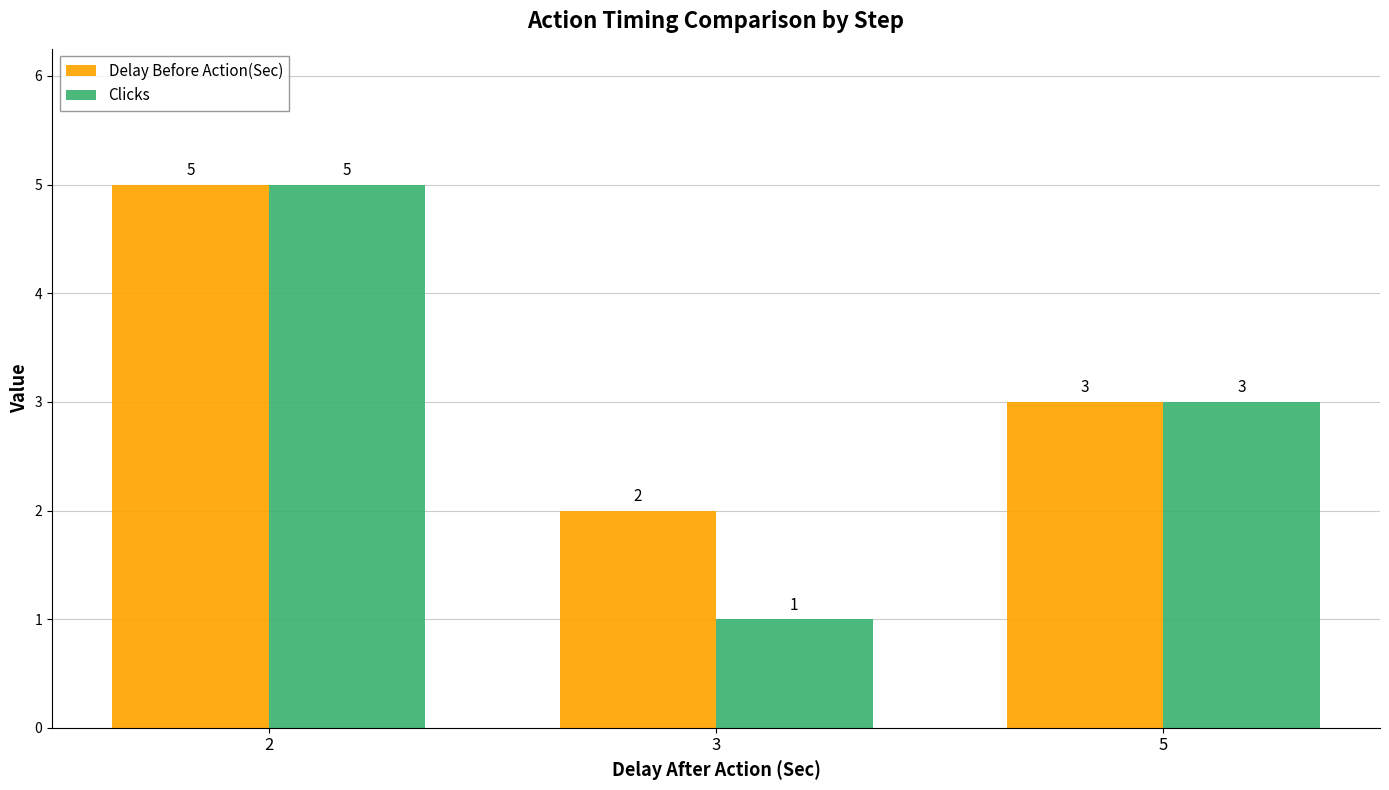

At which label does Clicks reach its peak?

2